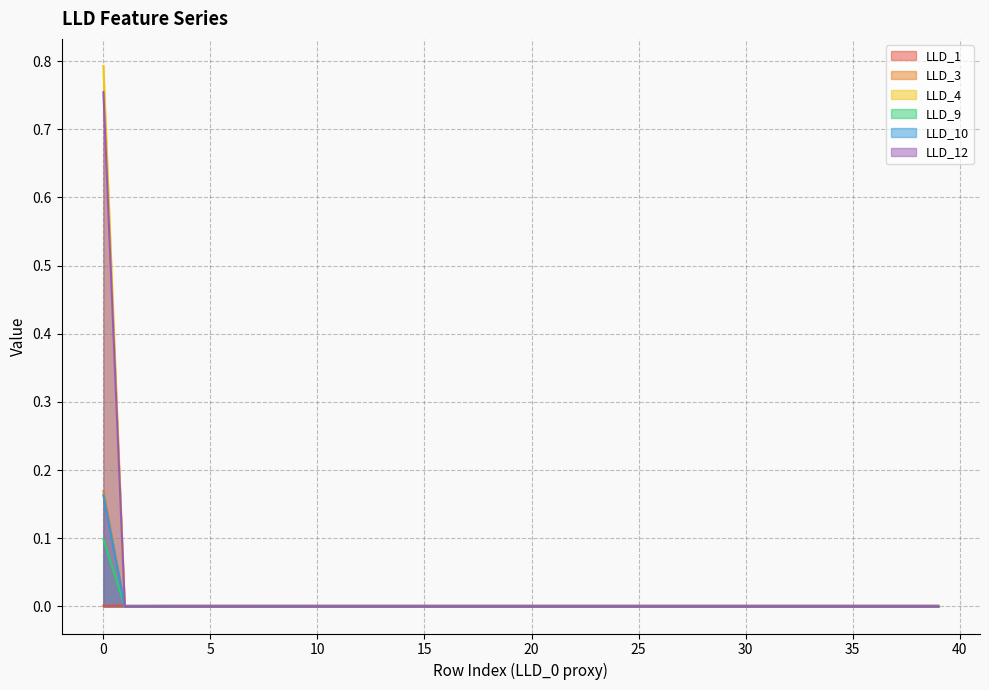

Reading left to right, extract all data points from this chart.

LLD_1: 0=0.0	1=0.0	2=0.0	3=0.0	4=0.0	5=0.0	6=0.0	7=0.0	8=0.0	9=0.0	10=0.0	11=0.0	12=0.0	13=0.0	14=0.0	15=0.0	16=0.0	17=0.0	18=0.0	19=0.0	20=0.0	21=0.0	22=0.0	23=0.0	24=0.0	25=0.0	26=0.0	27=0.0	28=0.0	29=0.0	30=0.0	31=0.0	32=0.0	33=0.0	34=0.0	35=0.0	36=0.0	37=0.0	38=0.0	39=0.0
LLD_3: 0=0.2	1=0.0	2=0.0	3=0.0	4=0.0	5=0.0	6=0.0	7=0.0	8=0.0	9=0.0	10=0.0	11=0.0	12=0.0	13=0.0	14=0.0	15=0.0	16=0.0	17=0.0	18=0.0	19=0.0	20=0.0	21=0.0	22=0.0	23=0.0	24=0.0	25=0.0	26=0.0	27=0.0	28=0.0	29=0.0	30=0.0	31=0.0	32=0.0	33=0.0	34=0.0	35=0.0	36=0.0	37=0.0	38=0.0	39=0.0
LLD_4: 0=0.8	1=0.0	2=0.0	3=0.0	4=0.0	5=0.0	6=0.0	7=0.0	8=0.0	9=0.0	10=0.0	11=0.0	12=0.0	13=0.0	14=0.0	15=0.0	16=0.0	17=0.0	18=0.0	19=0.0	20=0.0	21=0.0	22=0.0	23=0.0	24=0.0	25=0.0	26=0.0	27=0.0	28=0.0	29=0.0	30=0.0	31=0.0	32=0.0	33=0.0	34=0.0	35=0.0	36=0.0	37=0.0	38=0.0	39=0.0
LLD_9: 0=0.2	1=0.0	2=0.0	3=0.0	4=0.0	5=0.0	6=0.0	7=0.0	8=0.0	9=0.0	10=0.0	11=0.0	12=0.0	13=0.0	14=0.0	15=0.0	16=0.0	17=0.0	18=0.0	19=0.0	20=0.0	21=0.0	22=0.0	23=0.0	24=0.0	25=0.0	26=0.0	27=0.0	28=0.0	29=0.0	30=0.0	31=0.0	32=0.0	33=0.0	34=0.0	35=0.0	36=0.0	37=0.0	38=0.0	39=0.0
LLD_10: 0=0.1	1=0.0	2=0.0	3=0.0	4=0.0	5=0.0	6=0.0	7=0.0	8=0.0	9=0.0	10=0.0	11=0.0	12=0.0	13=0.0	14=0.0	15=0.0	16=0.0	17=0.0	18=0.0	19=0.0	20=0.0	21=0.0	22=0.0	23=0.0	24=0.0	25=0.0	26=0.0	27=0.0	28=0.0	29=0.0	30=0.0	31=0.0	32=0.0	33=0.0	34=0.0	35=0.0	36=0.0	37=0.0	38=0.0	39=0.0
LLD_12: 0=0.8	1=0.0	2=0.0	3=0.0	4=0.0	5=0.0	6=0.0	7=0.0	8=0.0	9=0.0	10=0.0	11=0.0	12=0.0	13=0.0	14=0.0	15=0.0	16=0.0	17=0.0	18=0.0	19=0.0	20=0.0	21=0.0	22=0.0	23=0.0	24=0.0	25=0.0	26=0.0	27=0.0	28=0.0	29=0.0	30=0.0	31=0.0	32=0.0	33=0.0	34=0.0	35=0.0	36=0.0	37=0.0	38=0.0	39=0.0